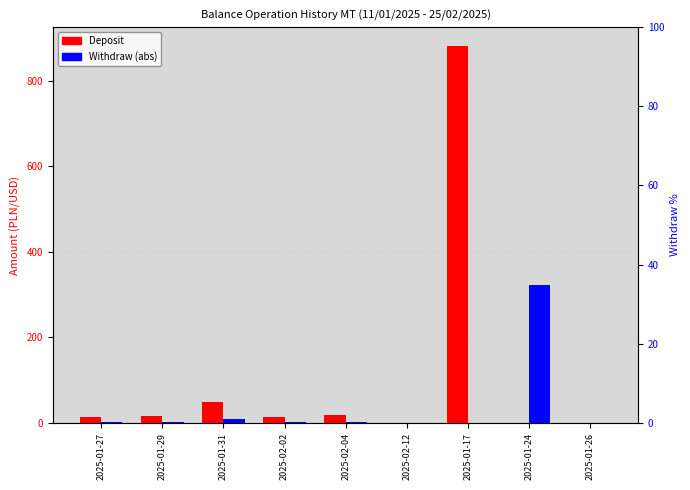

Which series has the widest spread of values?

Deposit